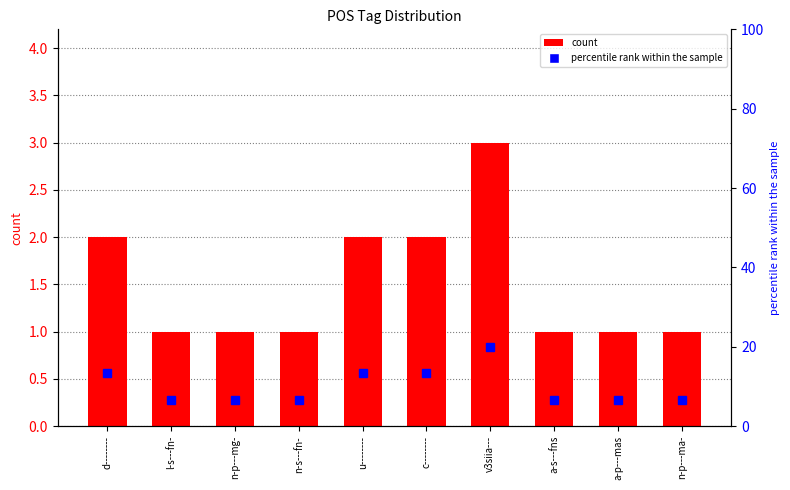

Is it true that percentile rank within the sample equals 6.7 at n-p---mg-?

True